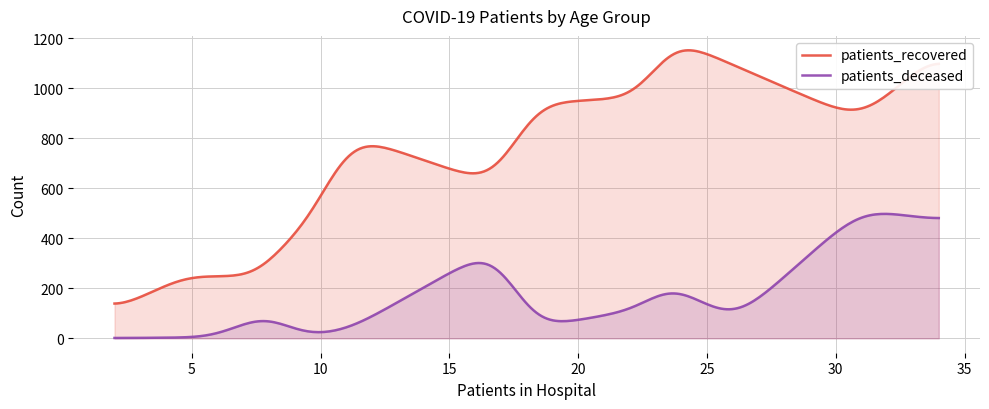

Which series has the largest range (max minus min)?

patients_recovered